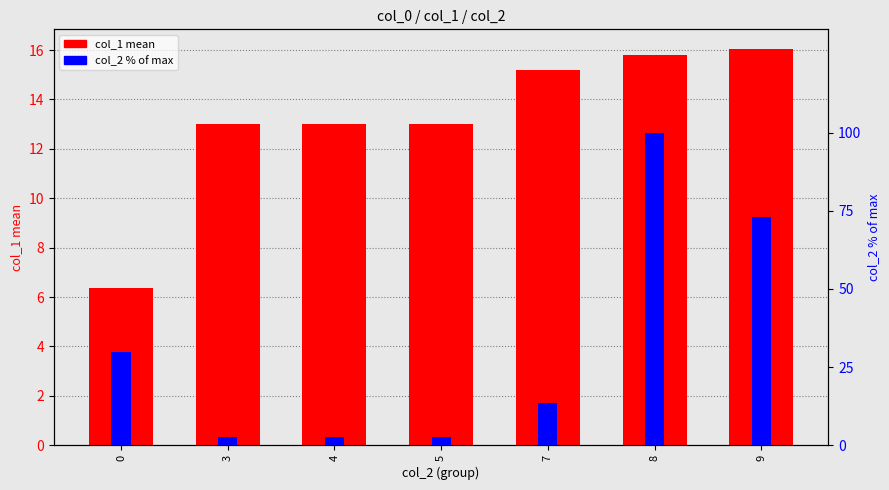

Reading right to left, extract all data points from this chart.

col_1 mean: 9=16.0	8=15.8	7=15.2	5=13.0	4=13.0	3=13.0	0=6.4
col_2 % of max: 9=73.0	8=100.0	7=13.5	5=2.7	4=2.7	3=2.7	0=29.7